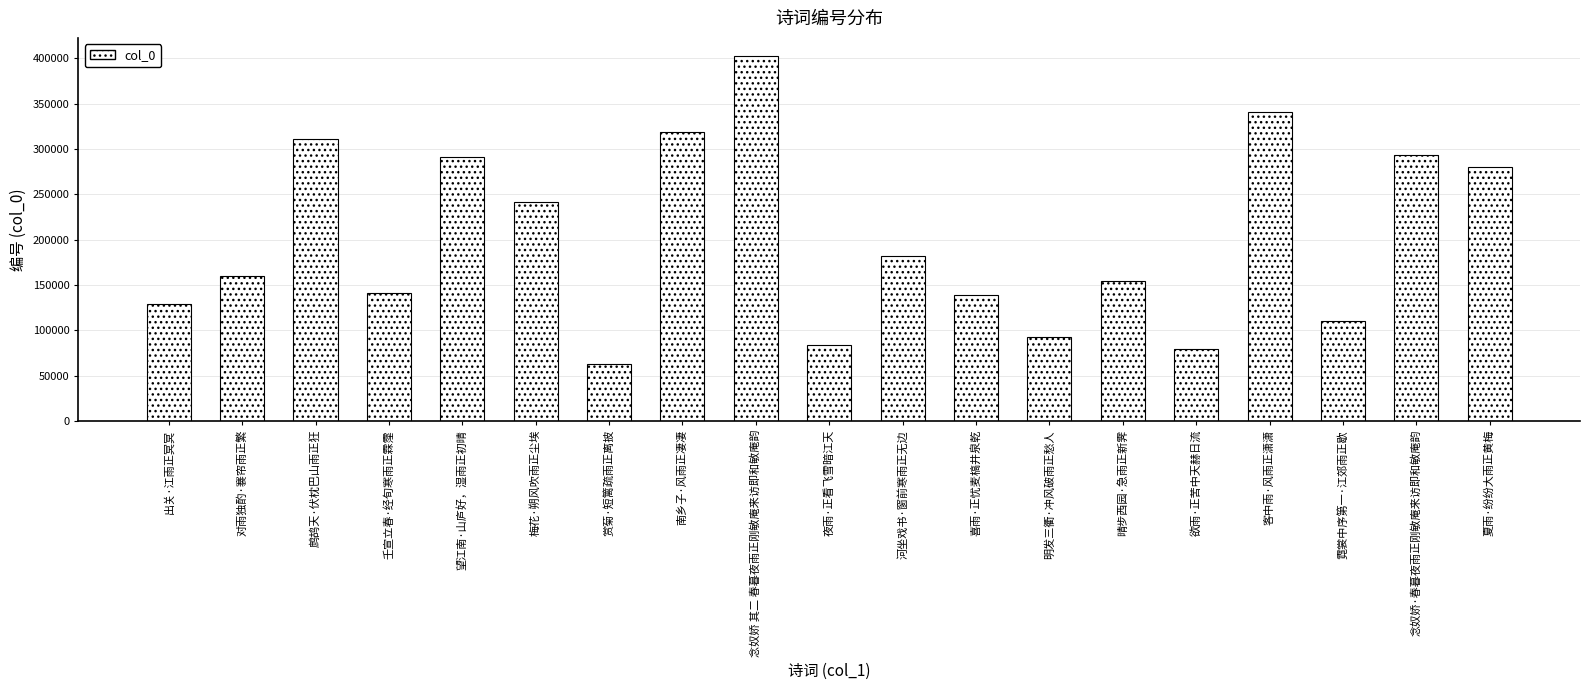

At which label is the value closest to 232417?

梅花·朔风吹雨正尘埃